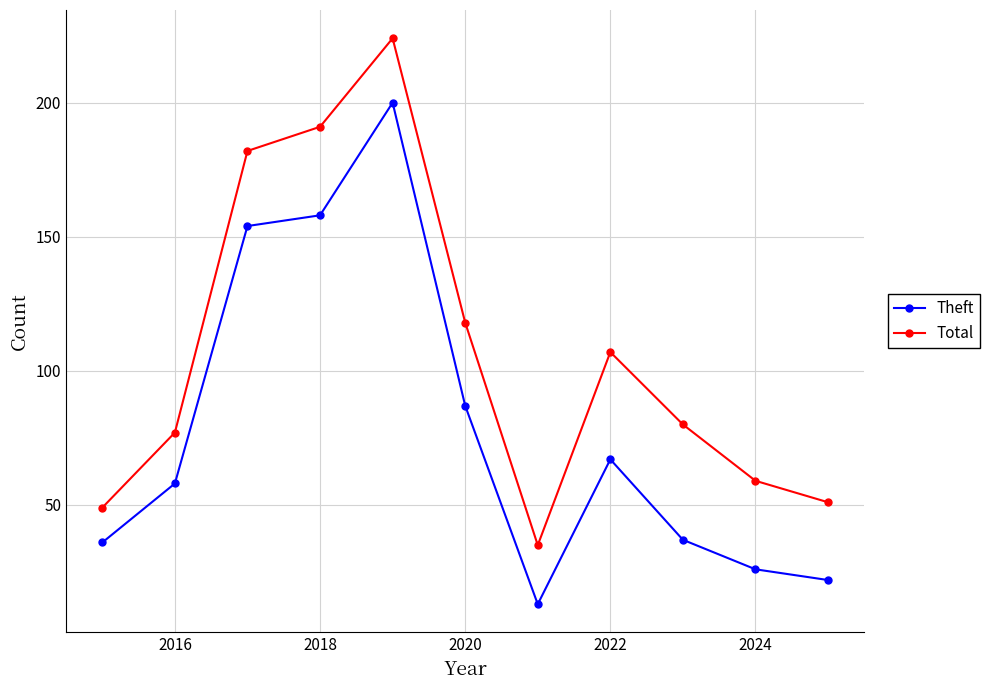

Count the number of data series in this chart.

2